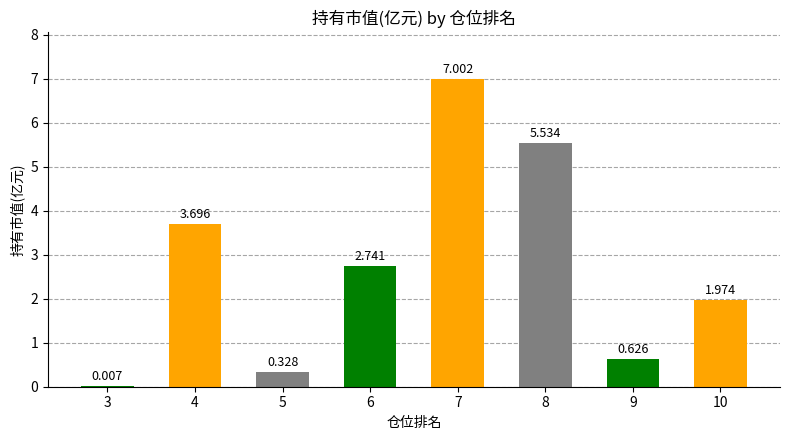

Is it true that the value at 7 is 7.0?

True